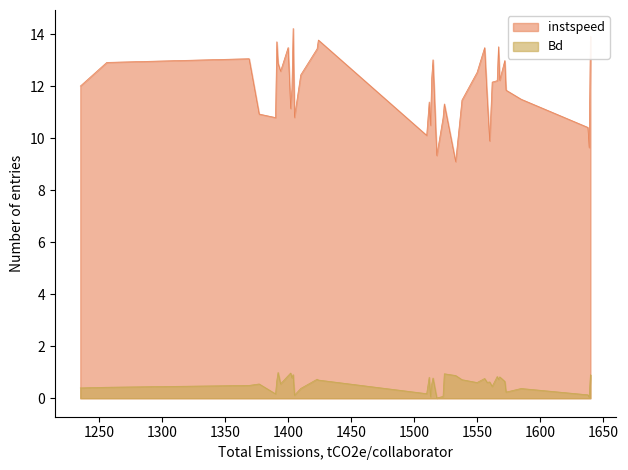

At which category is the sum across all series the highest?

1404